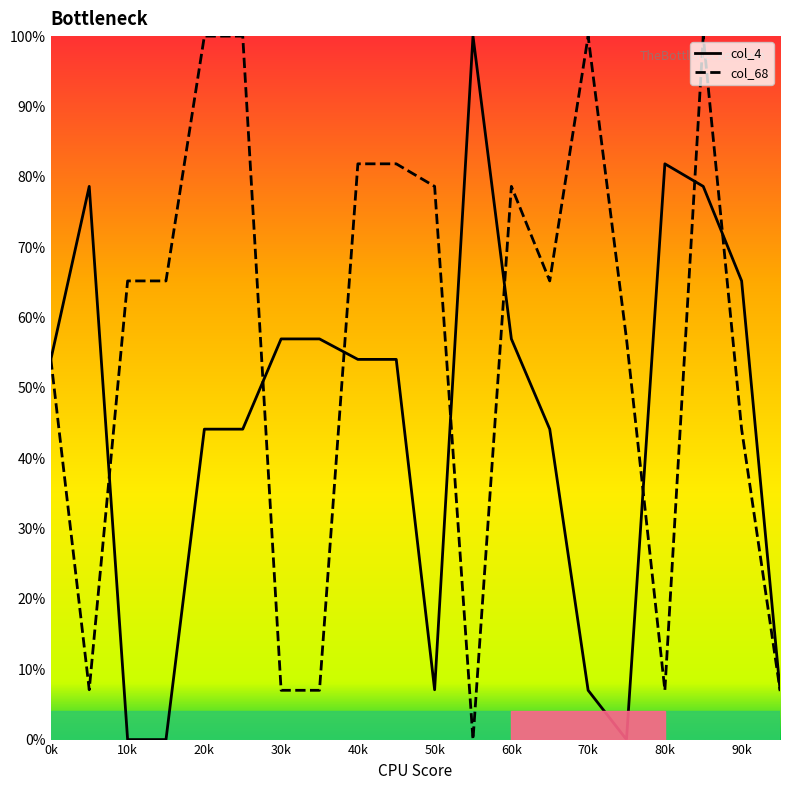

List the series in order of their overall mean, highest first.

col_68, col_4